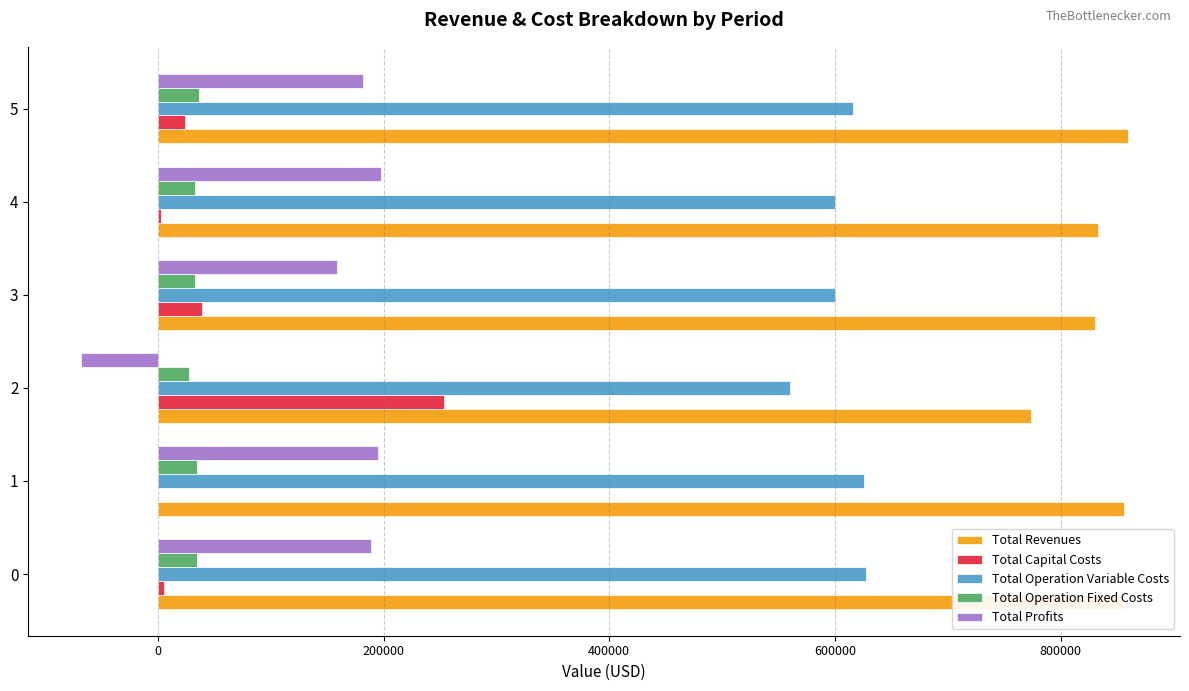

What is the total value across all series at 2?

1547716.8